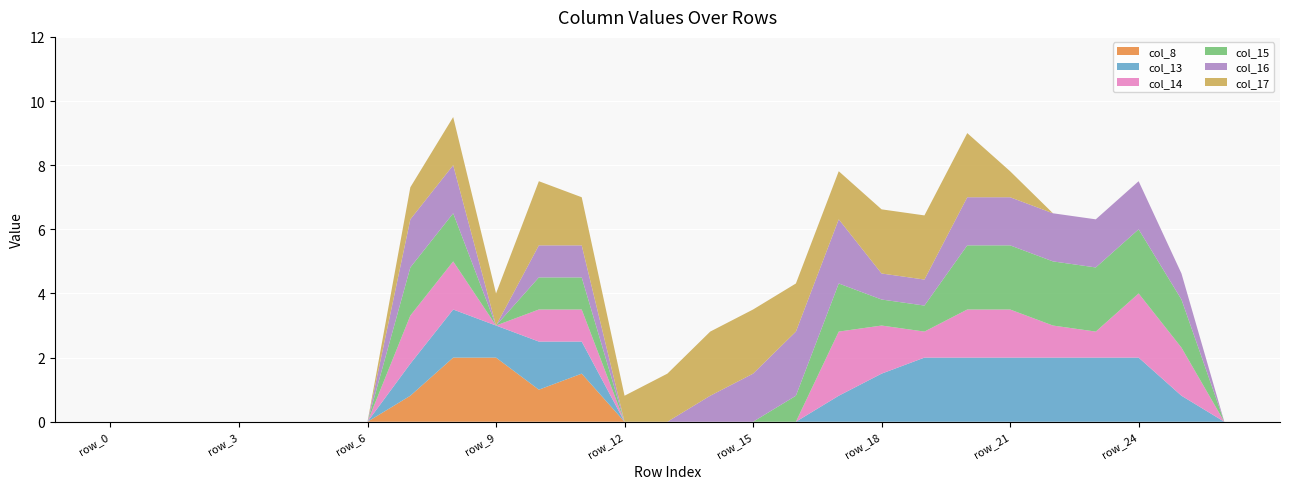

Reading left to right, transcribe all the data shown in this chart.

col_8: 0.0	0.0	0.0	0.0	0.0	0.0	0.0	0.8	2.0	2.0	1.0	1.5	0.0	0.0	0.0	0.0	0.0	0.0	0.0	0.0	0.0	0.0	0.0	0.0	0.0	0.0	0.0
col_13: 0.0	0.0	0.0	0.0	0.0	0.0	0.0	1.0	1.5	1.0	1.5	1.0	0.0	0.0	0.0	0.0	0.0	0.8	1.5	2.0	2.0	2.0	2.0	2.0	2.0	0.8	0.0
col_14: 0.0	0.0	0.0	0.0	0.0	0.0	0.0	1.5	1.5	0.0	1.0	1.0	0.0	0.0	0.0	0.0	0.0	2.0	1.5	0.8	1.5	1.5	1.0	0.8	2.0	1.5	0.0
col_15: 0.0	0.0	0.0	0.0	0.0	0.0	0.0	1.5	1.5	0.0	1.0	1.0	0.0	0.0	0.0	0.0	0.8	1.5	0.8	0.8	2.0	2.0	2.0	2.0	2.0	1.5	0.0
col_16: 0.0	0.0	0.0	0.0	0.0	0.0	0.0	1.5	1.5	0.0	1.0	1.0	0.0	0.0	0.8	1.5	2.0	2.0	0.8	0.8	1.5	1.5	1.5	1.5	1.5	0.8	0.0
col_17: 0.0	0.0	0.0	0.0	0.0	0.0	0.0	1.0	1.5	1.0	2.0	1.5	0.8	1.5	2.0	2.0	1.5	1.5	2.0	2.0	2.0	0.8	0.0	0.0	0.0	0.0	0.0